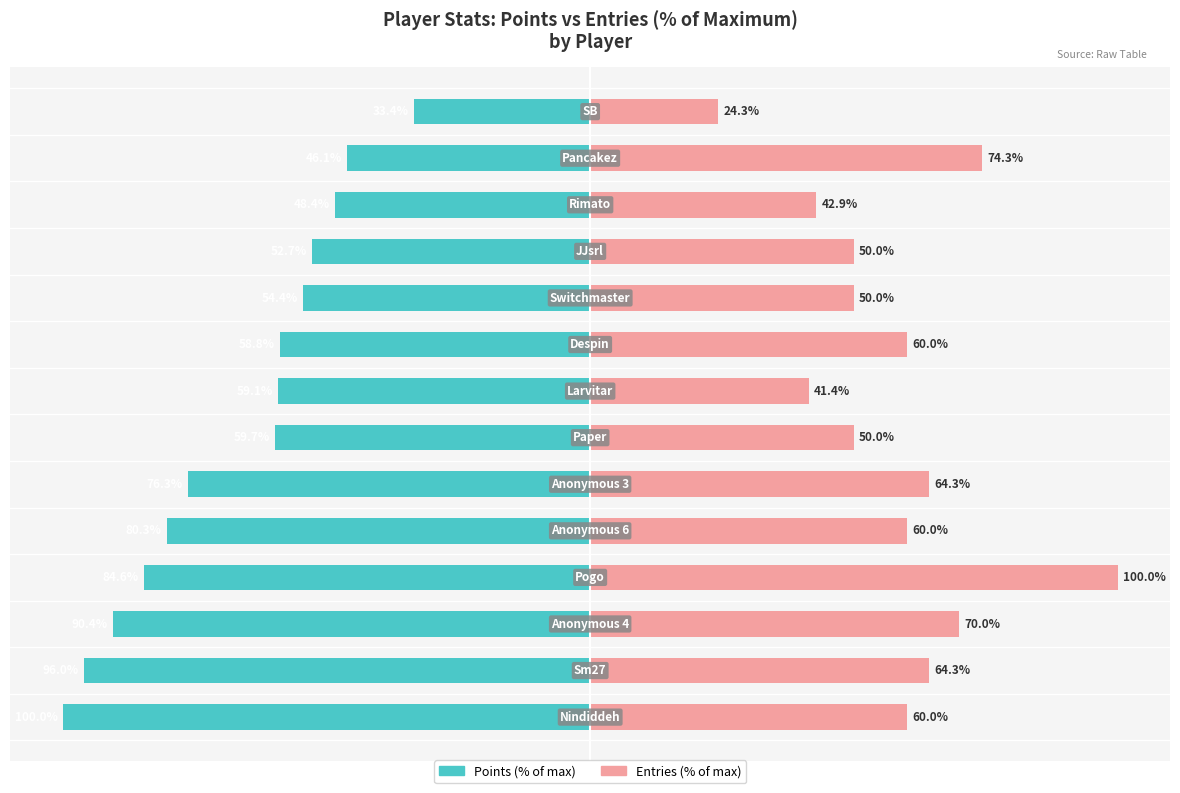

Between 6 and 2, which is larger?

6